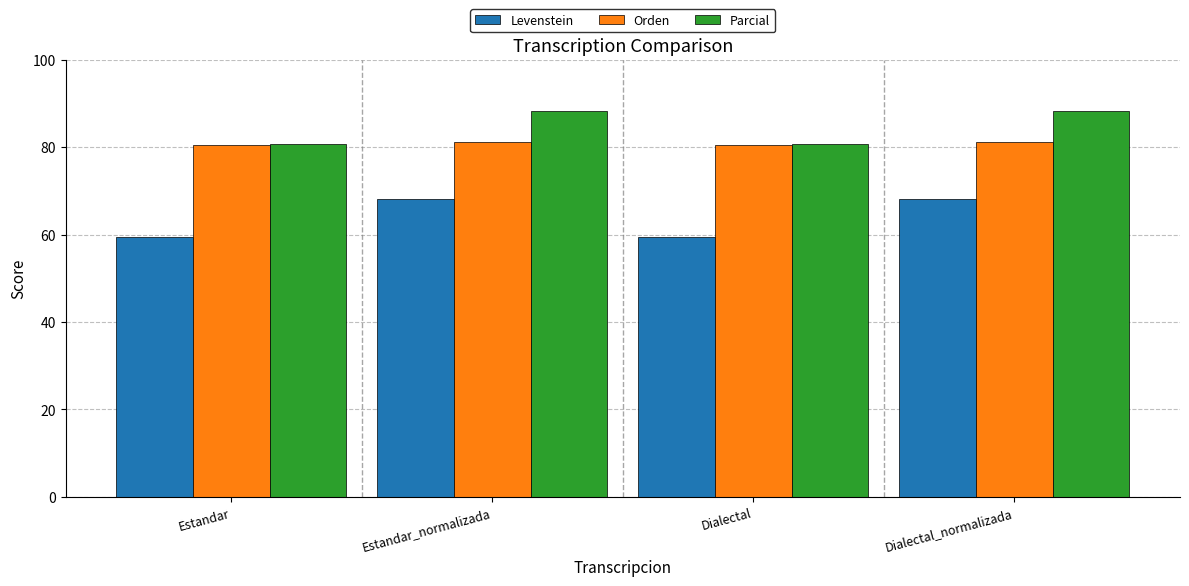

Is the value of Orden at Dialectal greater than the value of Levenstein at Dialectal?

Yes